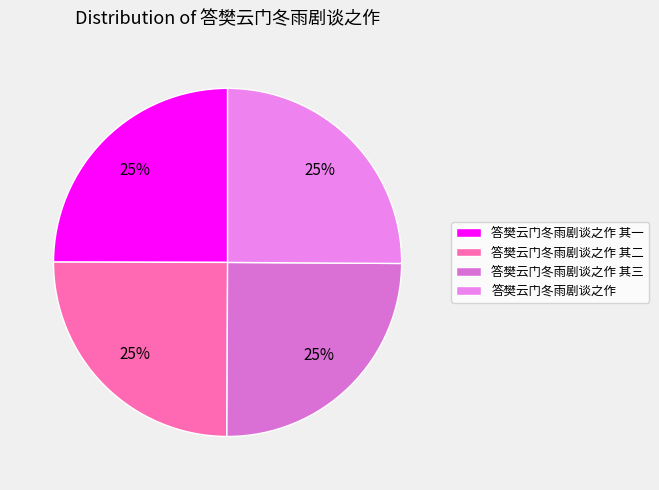

Count the number of slices in the pie.

4